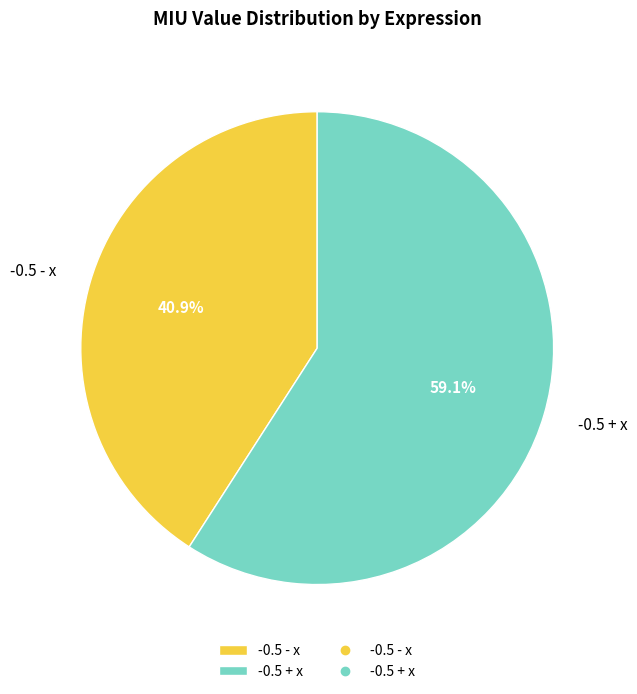

Does -0.5 + x account for over 50% of the chart?

Yes